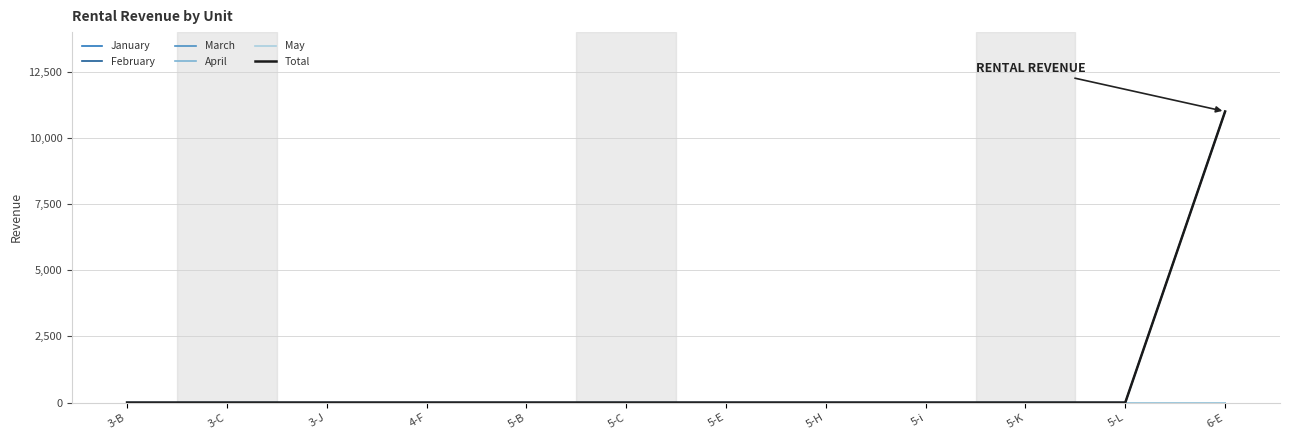

What position from the left is 5-L?

11